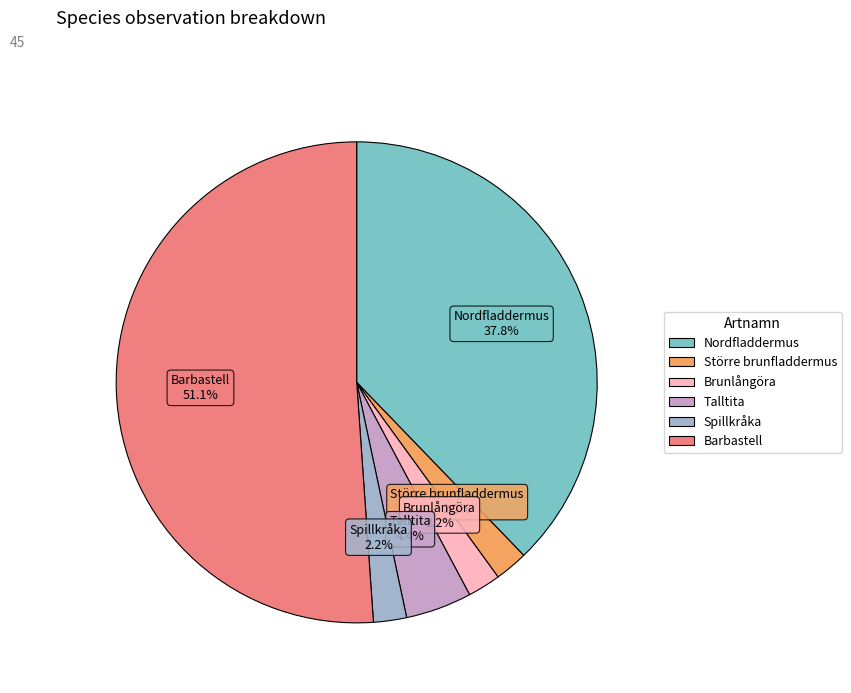

How much of the chart is everything except Nordfladdermus?

62.2%